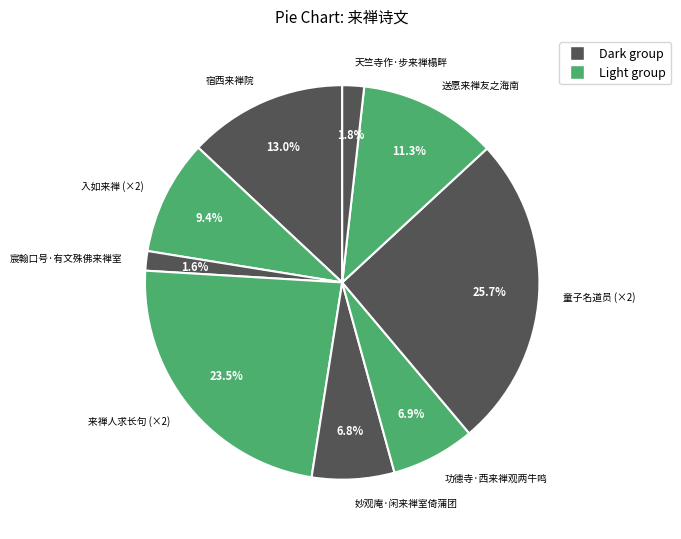

How much of the chart is everything except 来禅人求长句 (×2)?

76.5%